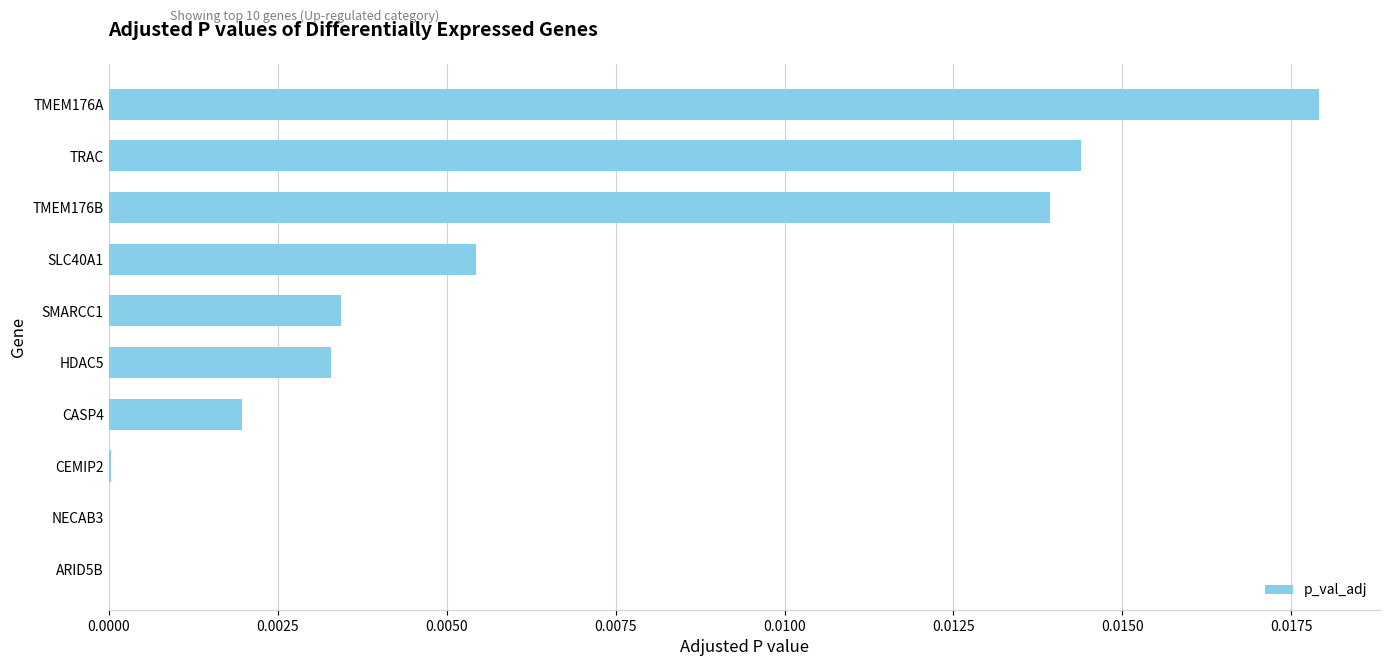

The value at SMARCC1 is 0.0. True or false?

True